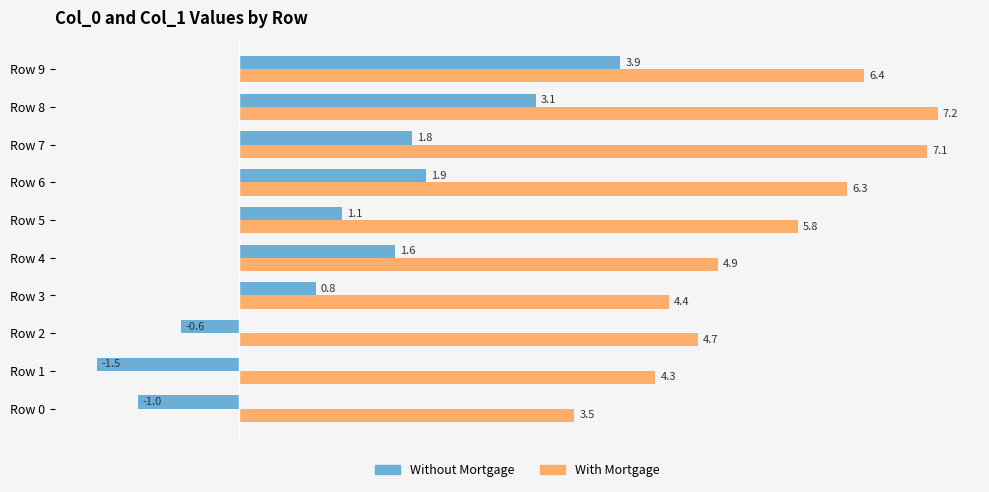

Is it true that Without Mortgage equals -2.5 at Row 1?

False